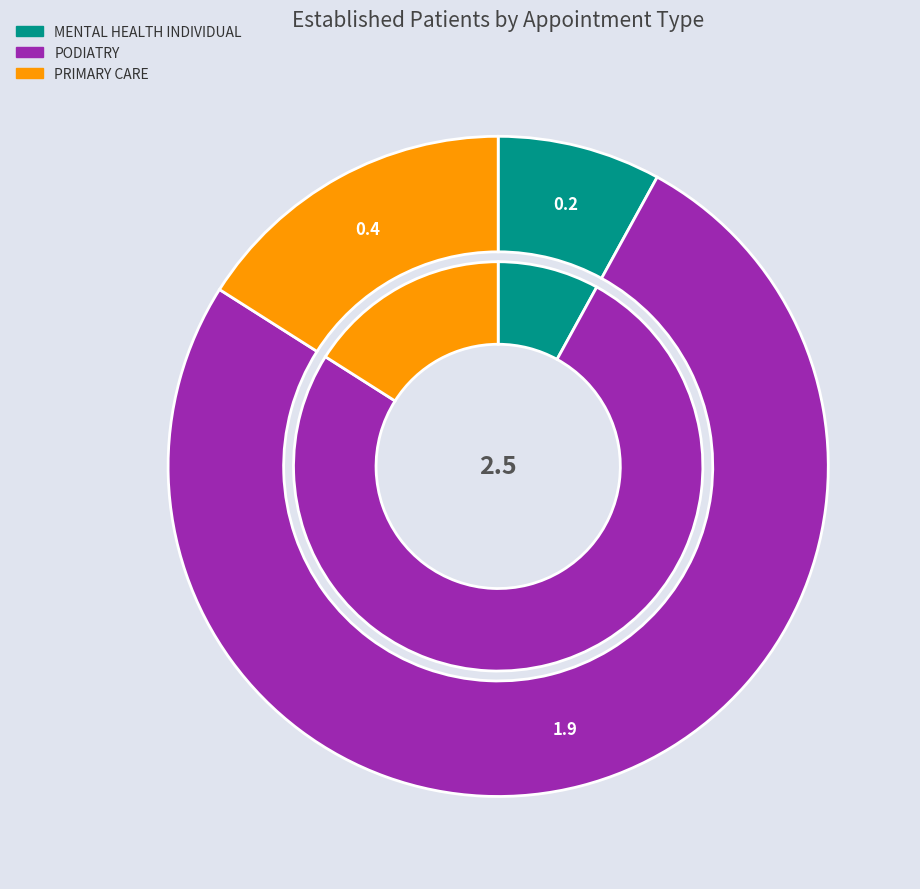

Which category has the biggest portion of the pie?

PODIATRY